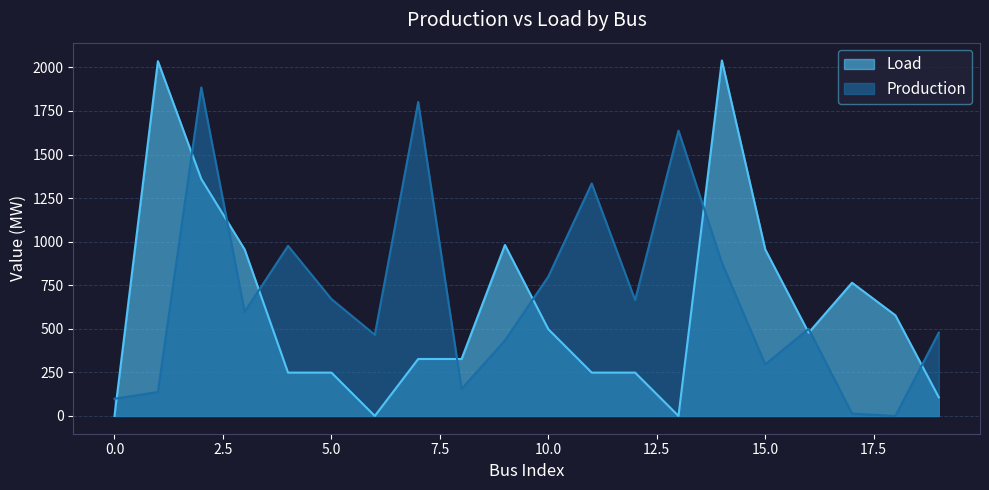

What is the value of the Production point at the 1st from the left?

98.7